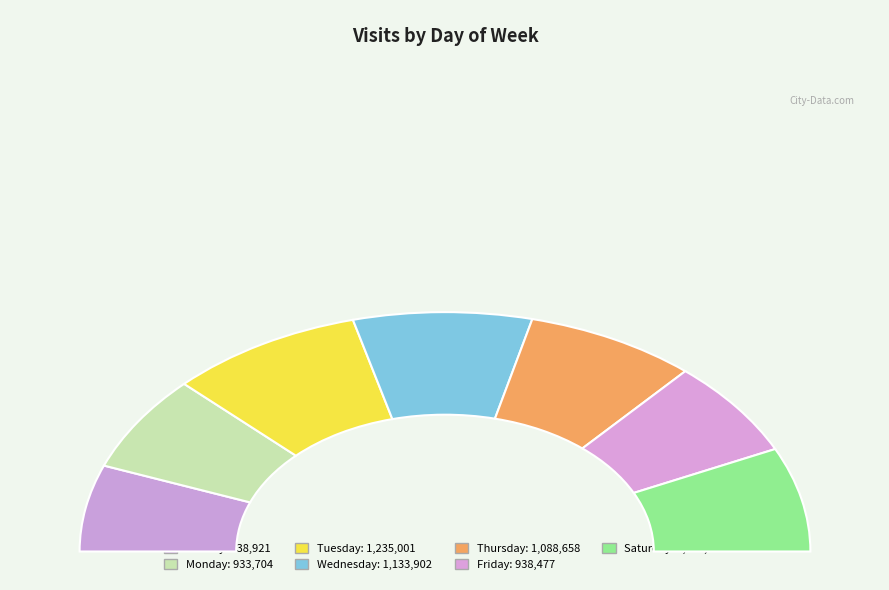

What percentage is NOT represented by Saturday?

85.9%